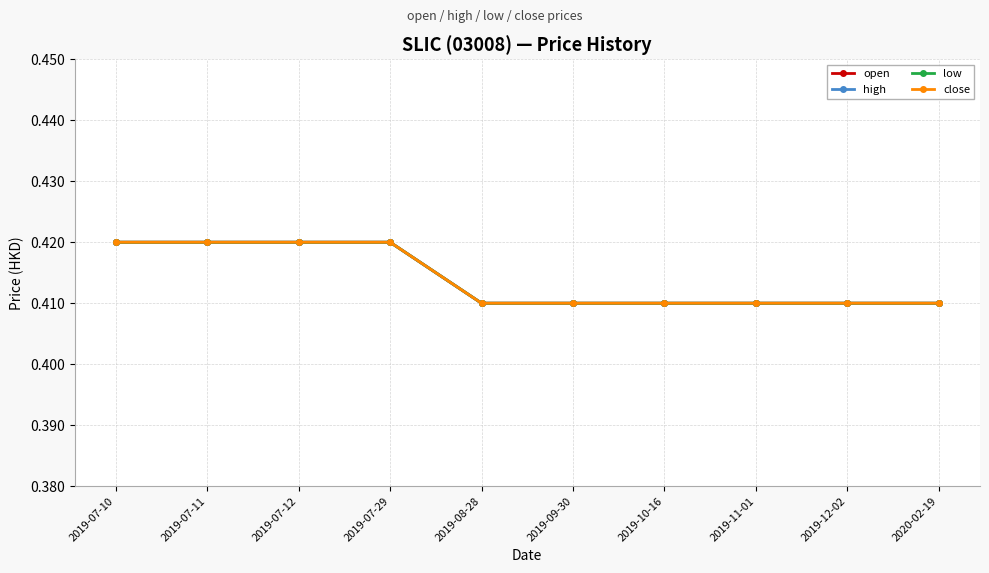

Is this an area chart (filled region under the line)?

No